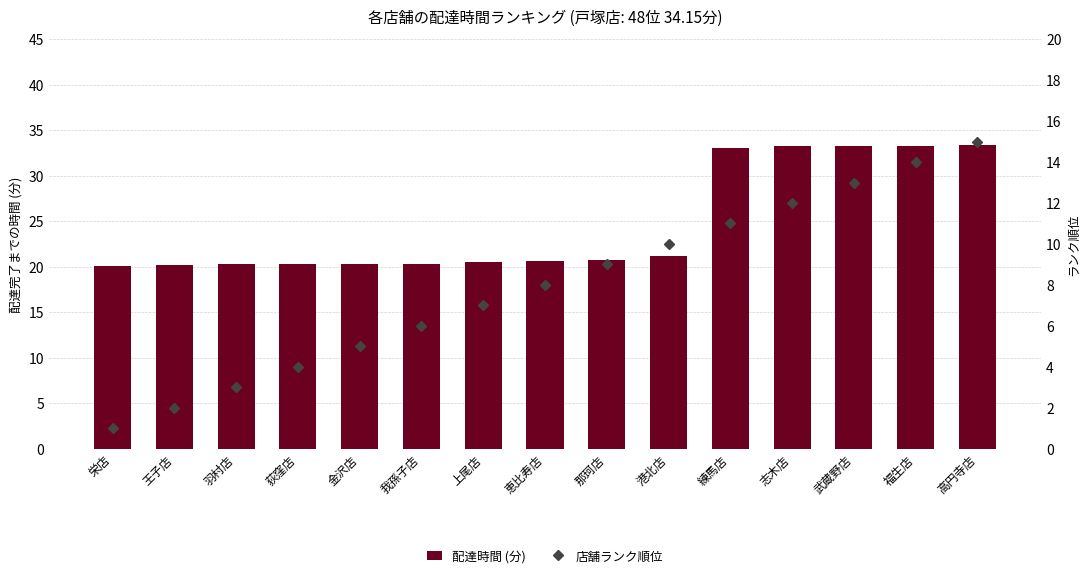

Is the value of 店舗ランク順位 at 上尾店 greater than the value of 配達時間 (分) at 武蔵野店?

No